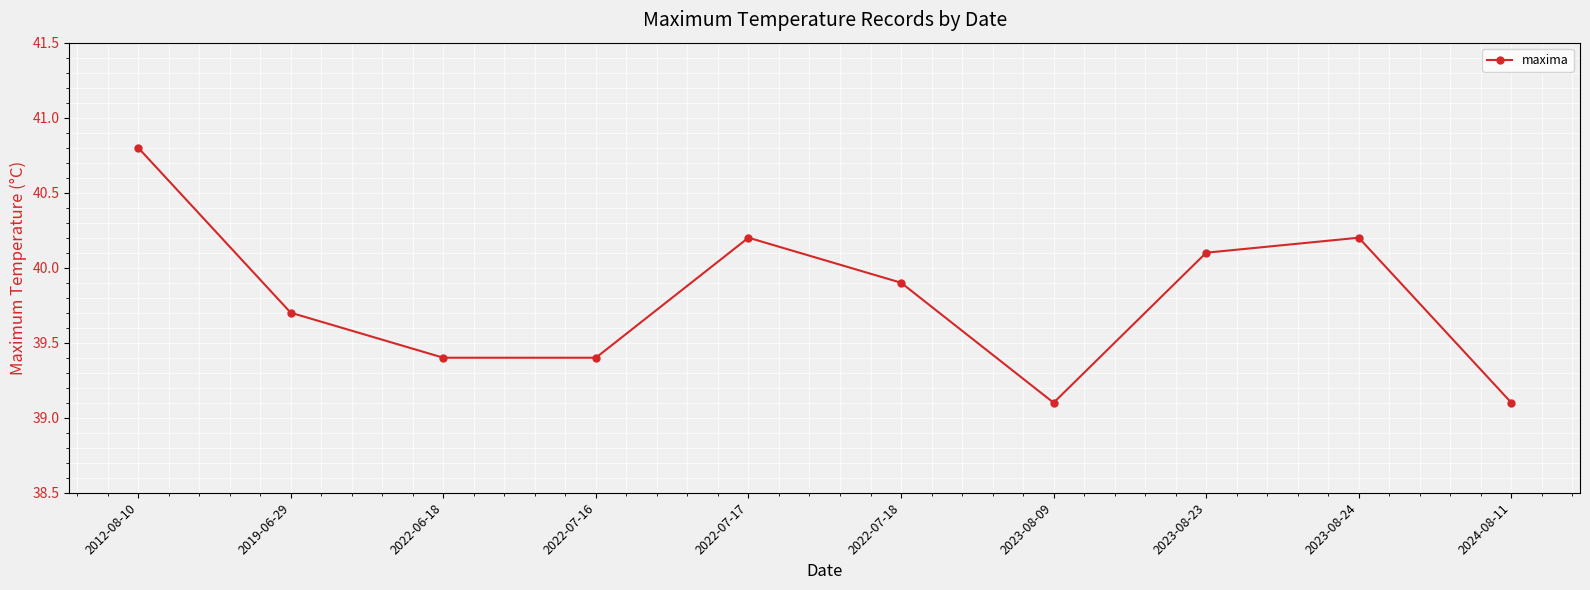

What value does the data have at 2022-07-18?

39.9